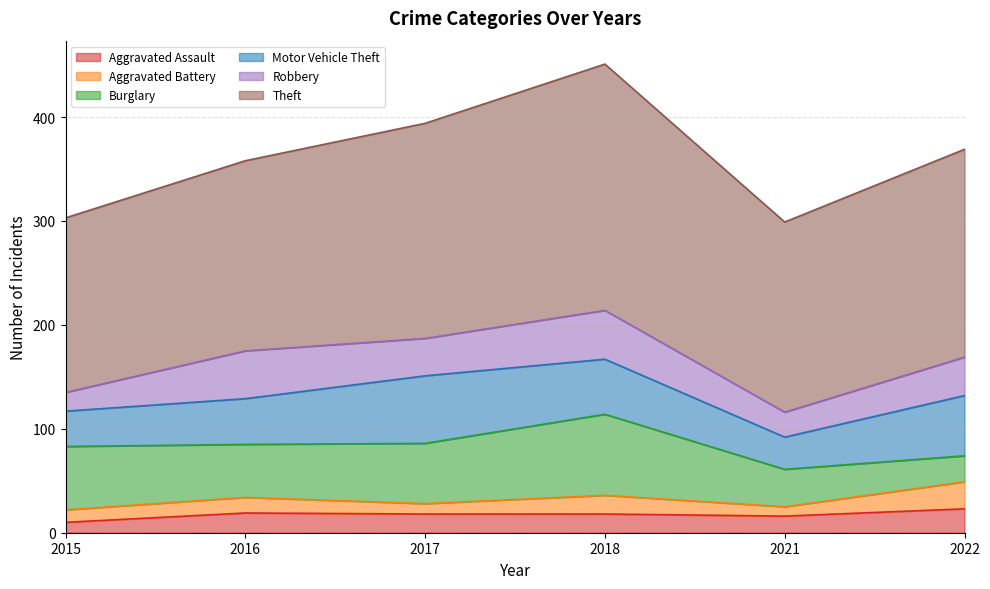

What is the total value across all series at 2015?

303